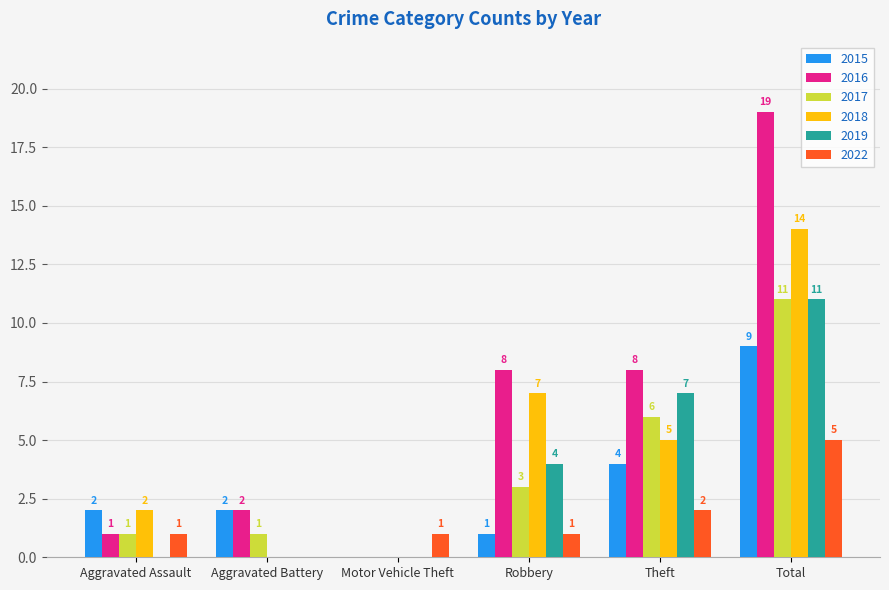

Between Motor Vehicle Theft and Total, which series saw the biggest shift?

2016